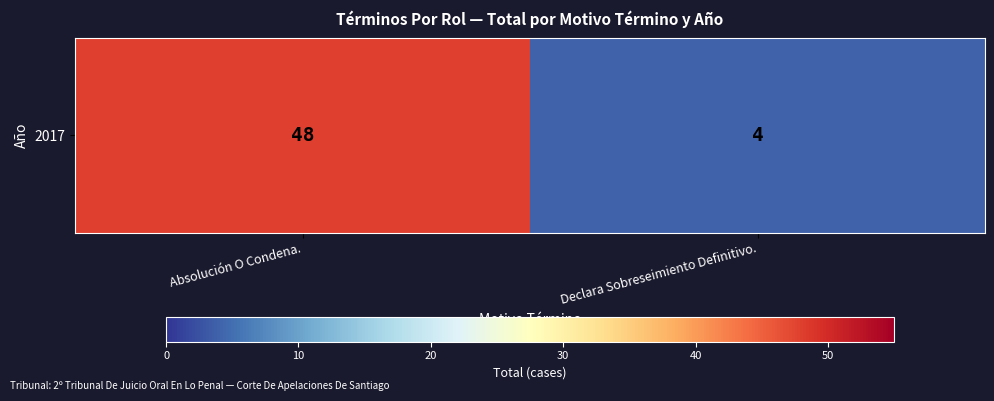

What is the difference between the values at Absolución O Condena. and Declara Sobreseimiento Definitivo.?

44